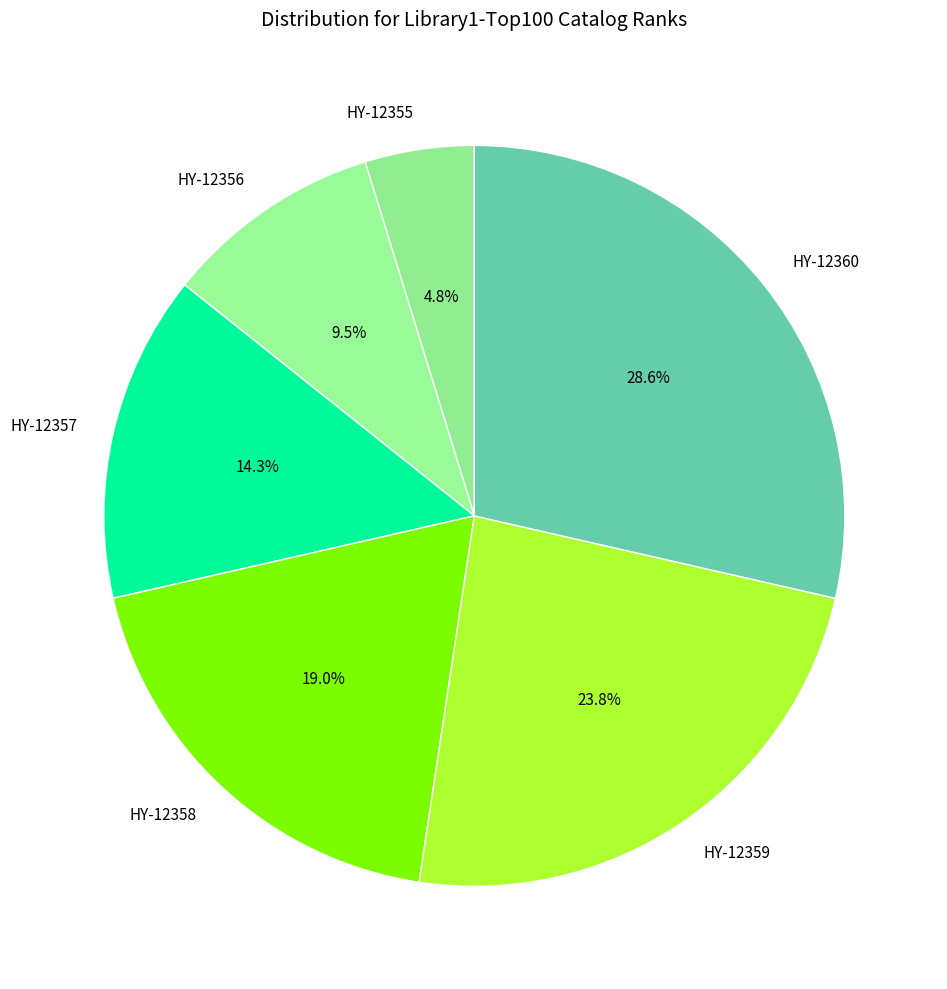

Count the number of slices in the pie.

6